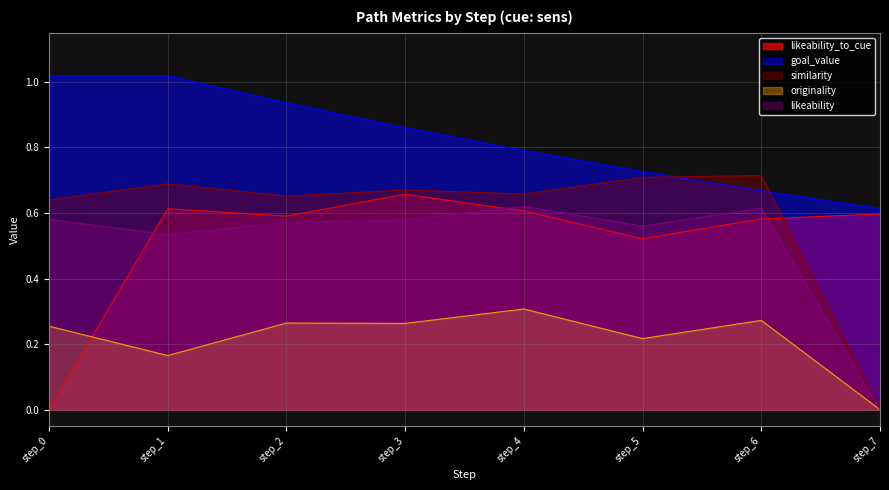

At which category is the sum across all series the highest?

step_3